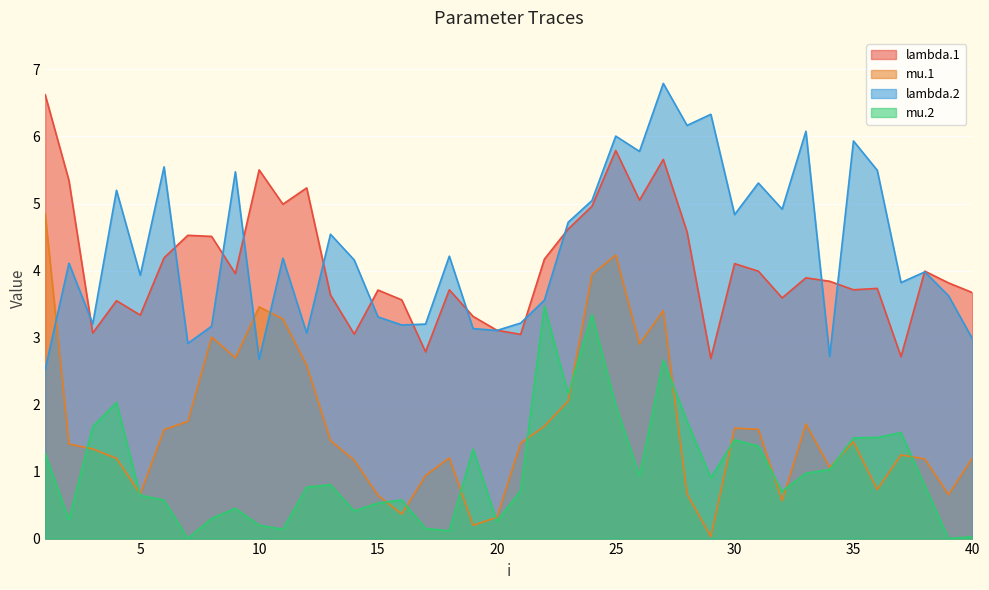

Which series has the largest total across all categories?

lambda.2